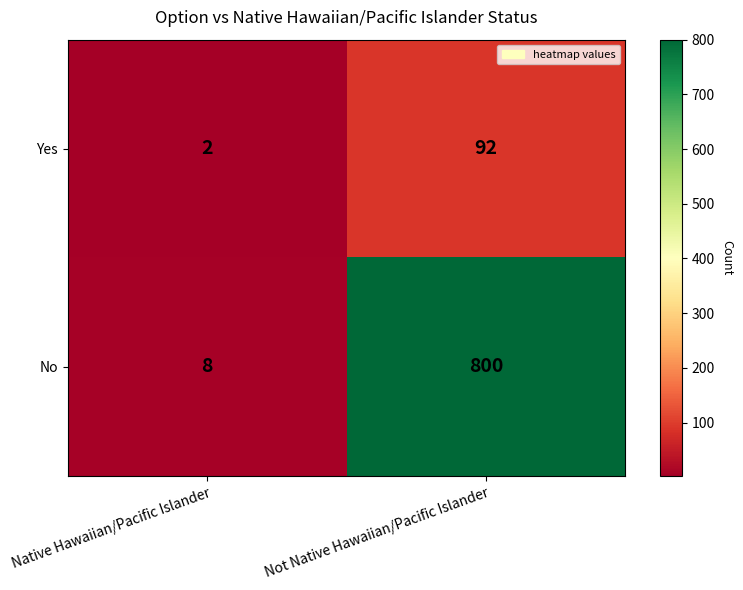

Which series has the largest range (max minus min)?

No